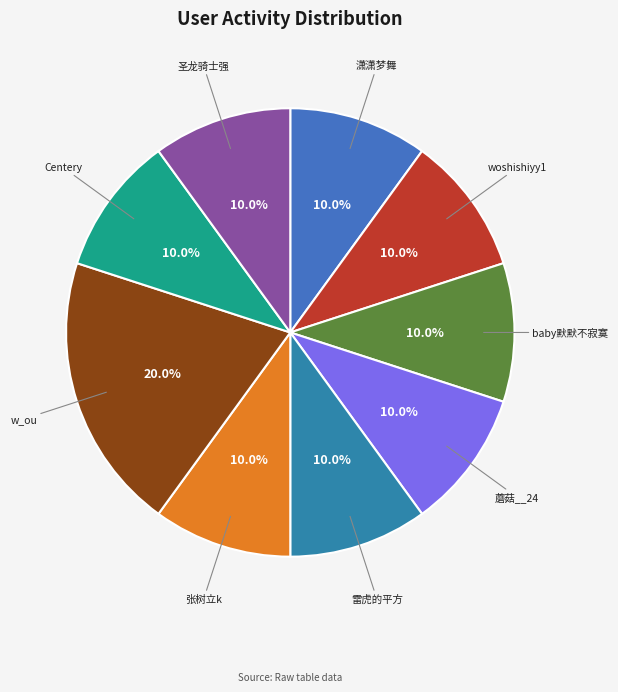

What is the ratio of the value at 潇潇梦舞 to the value at w_ou?

0.5